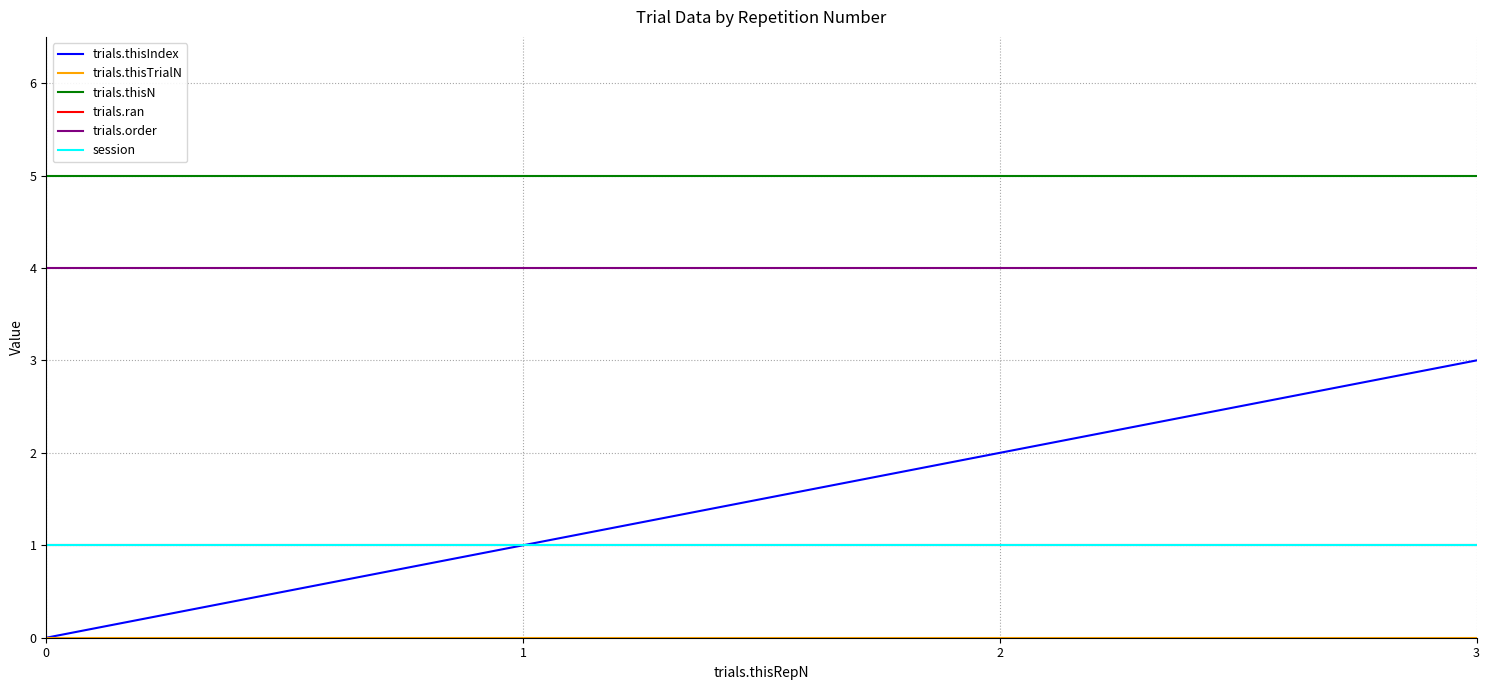

Reading left to right, transcribe all the data shown in this chart.

trials.thisIndex: 0=0	1=1	2=2	3=3
trials.thisTrialN: 0=0	1=0	2=0	3=0
trials.thisN: 0=5	1=5	2=5	3=5
trials.ran: 0=1	1=1	2=1	3=1
trials.order: 0=4	1=4	2=4	3=4
session: 0=1	1=1	2=1	3=1